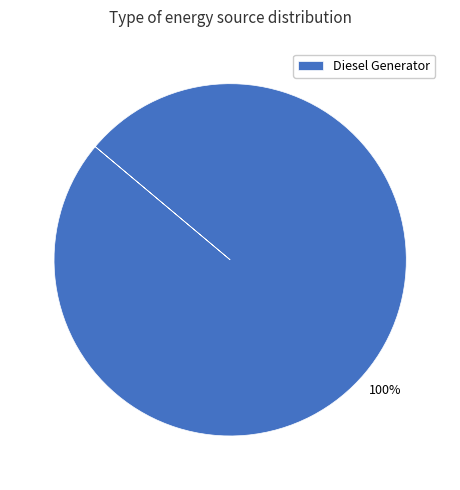

How many slices are in this pie chart?

1